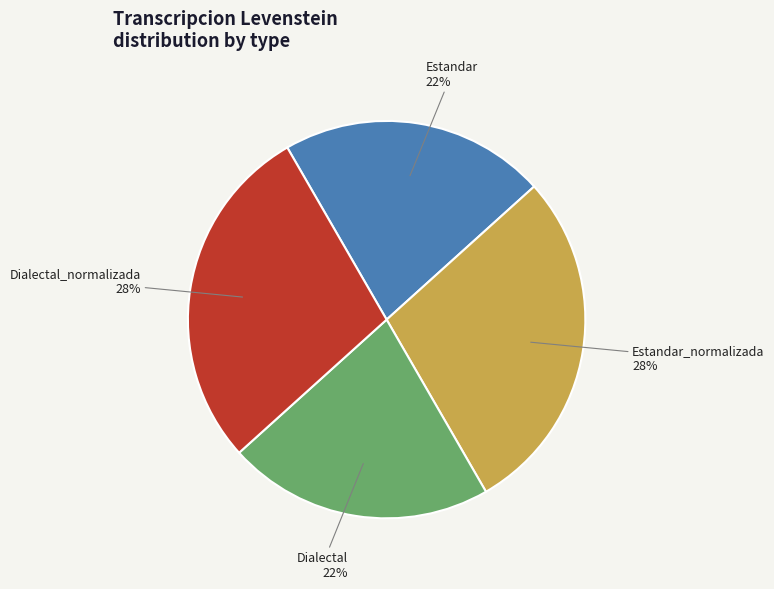

Is there a majority slice in this chart?

No